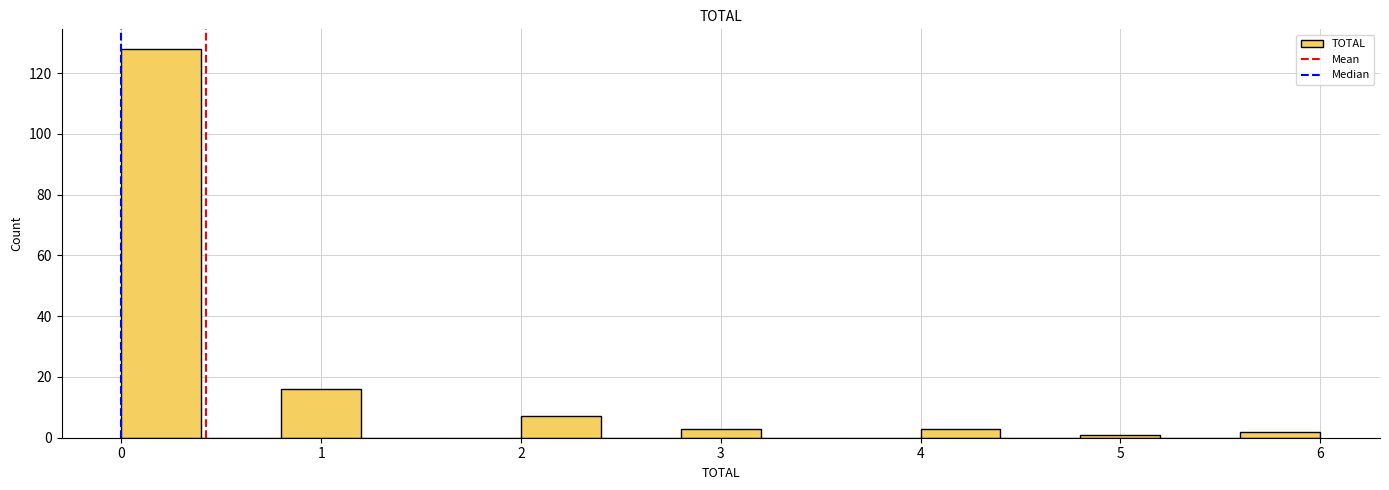

Reading left to right, list every bar in this chart as the range it spans on the x-axis followed by its height. The values are not printed on the chart, so give them approximately, as read against the axis.

0.0 to 0.4: 128
0.4 to 0.8: 0
0.8 to 1.2: 16
1.2 to 1.6: 0
1.6 to 2.0: 0
2.0 to 2.4: 8
2.4 to 2.8: 0
2.8 to 3.2: 4
3.2 to 3.6: 0
3.6 to 4.0: 0
4.0 to 4.4: 4
4.4 to 4.8: 0
4.8 to 5.2: under 2
5.2 to 5.6: 0
5.6 to 6.0: 2